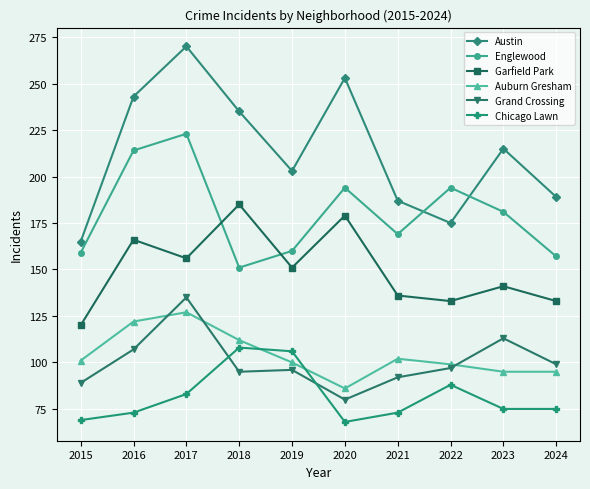

Read the Grand Crossing value at 2024.

99